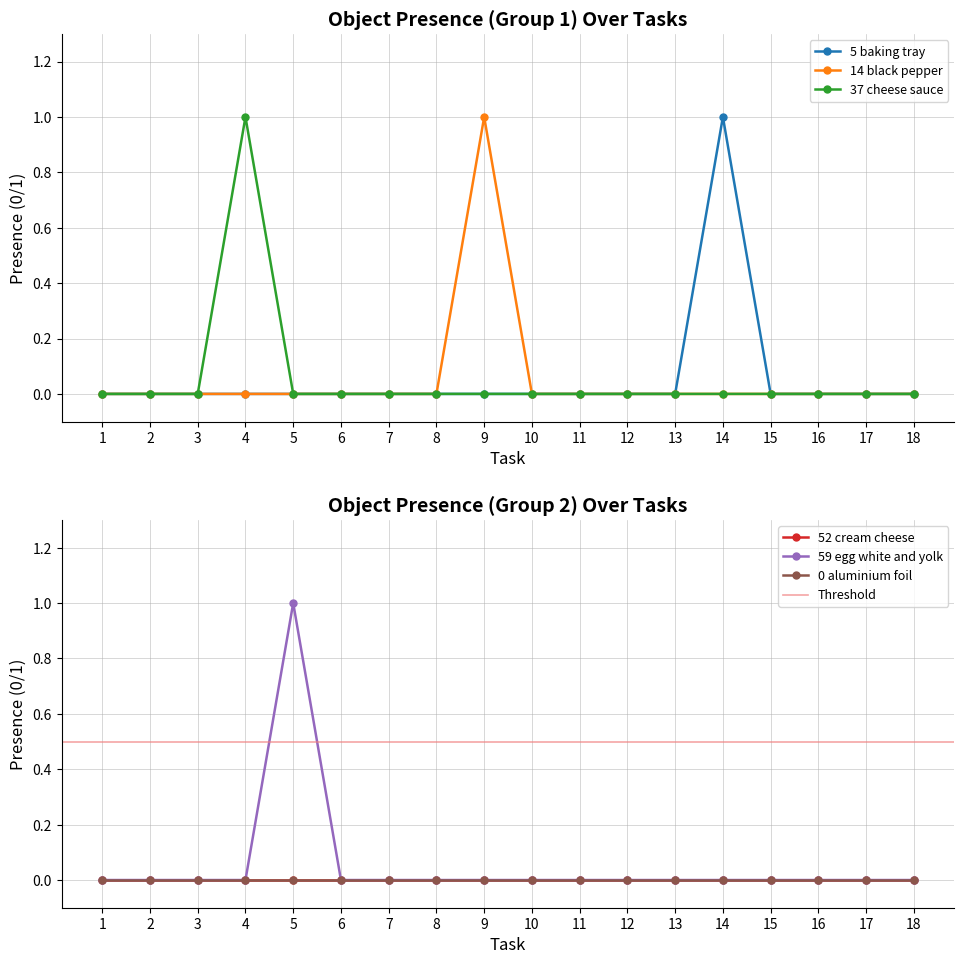

Is the value of Object_59_egg white and yolk at 2 greater than the value of Object_37_cheese sauce at 8?

No